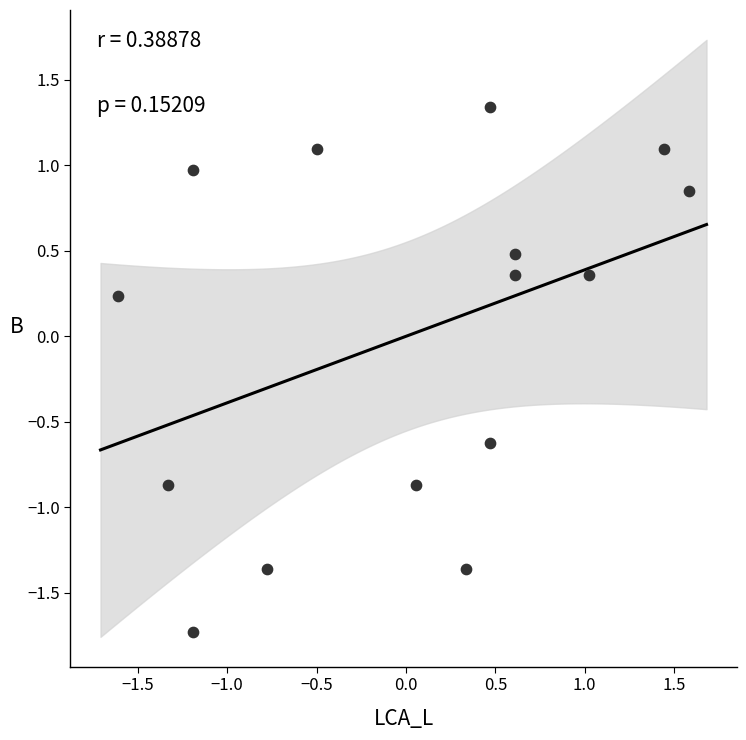

What is the range of Y values (max minus min)?

3.1